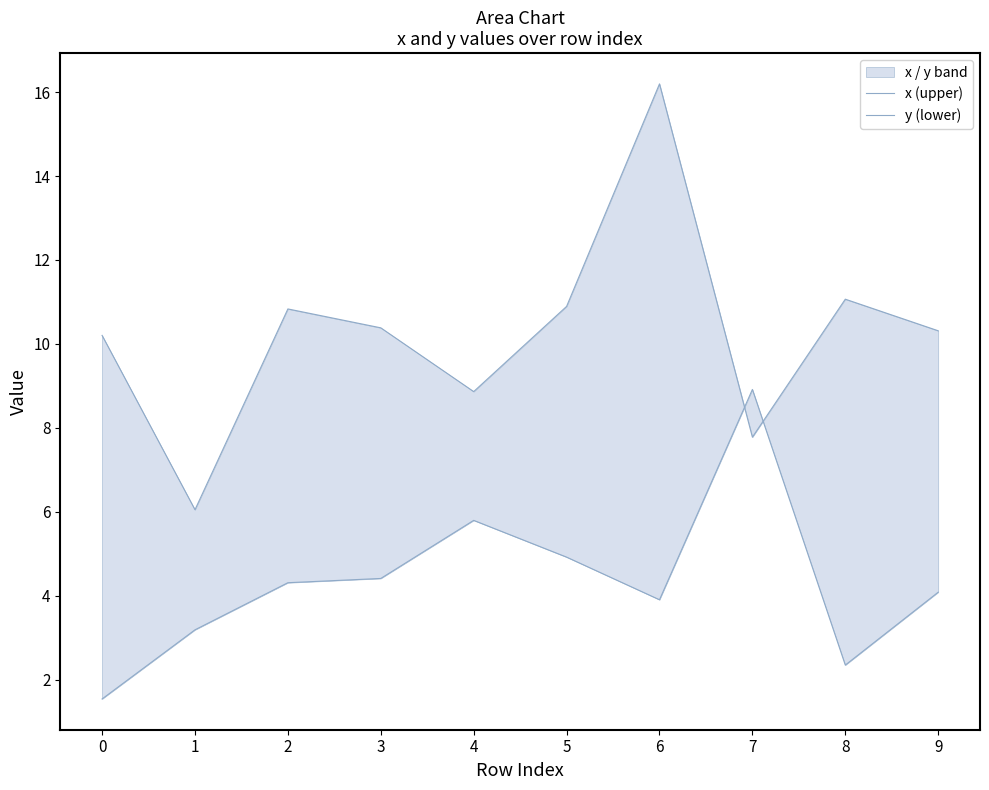

At which category does x (upper) reach its first local valley?

1